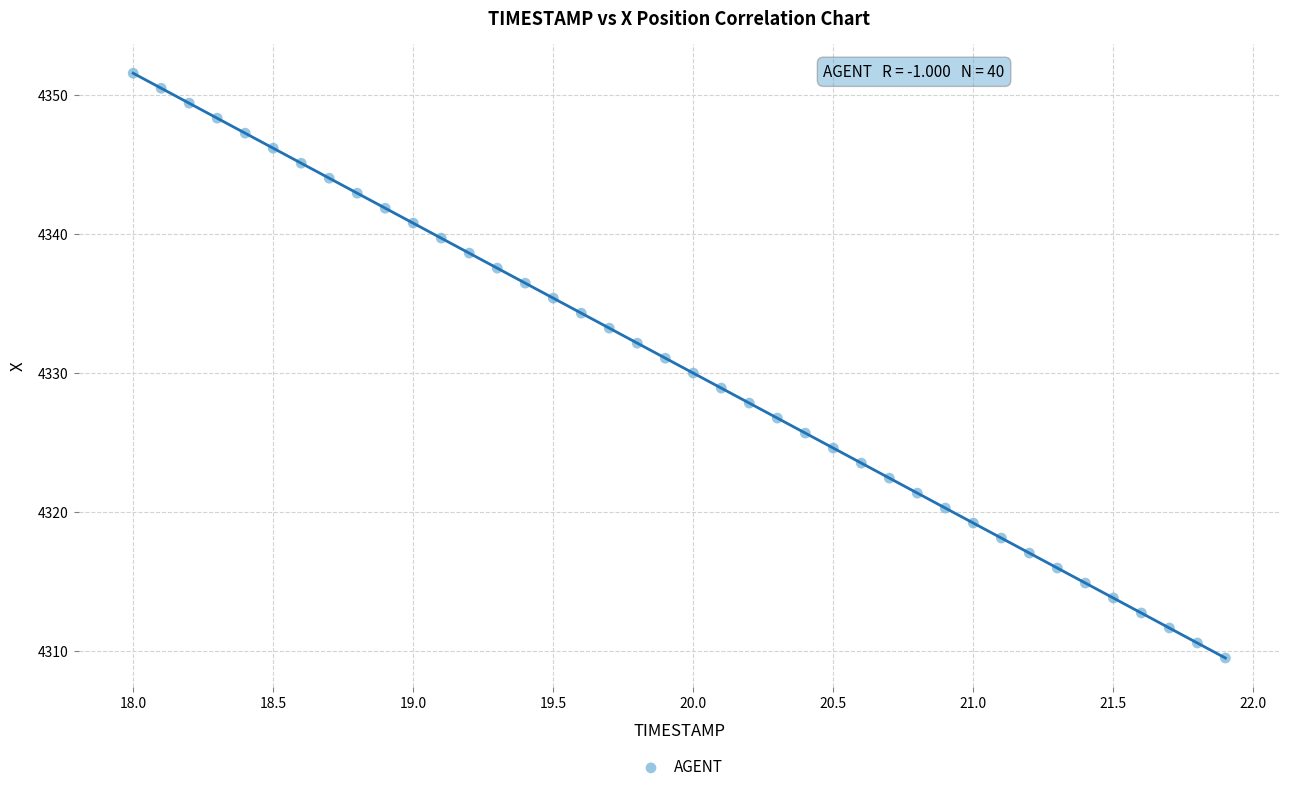

What is the range of Y values (max minus min)?

42.1